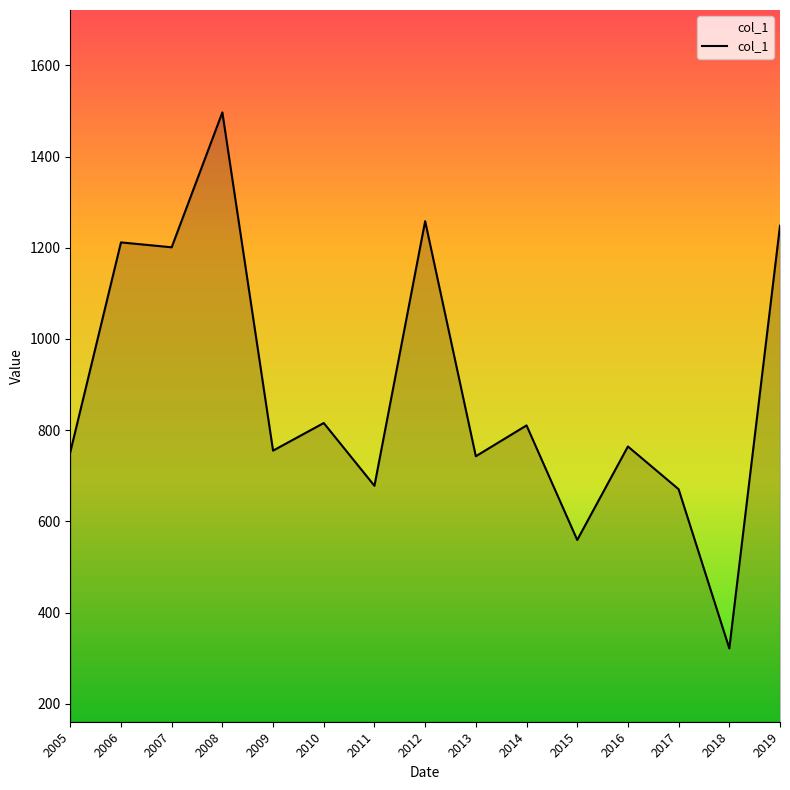

The chart shows a value of 1211.7 at 2006. True or false?

True